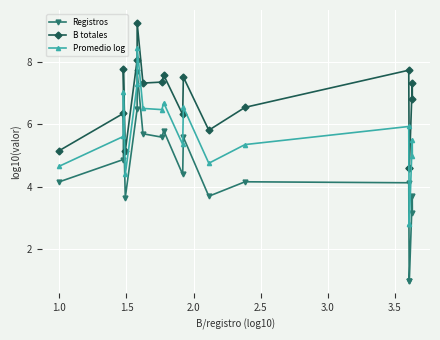

What is the difference between the B totales values at 2.5 and 0.5?

2.9